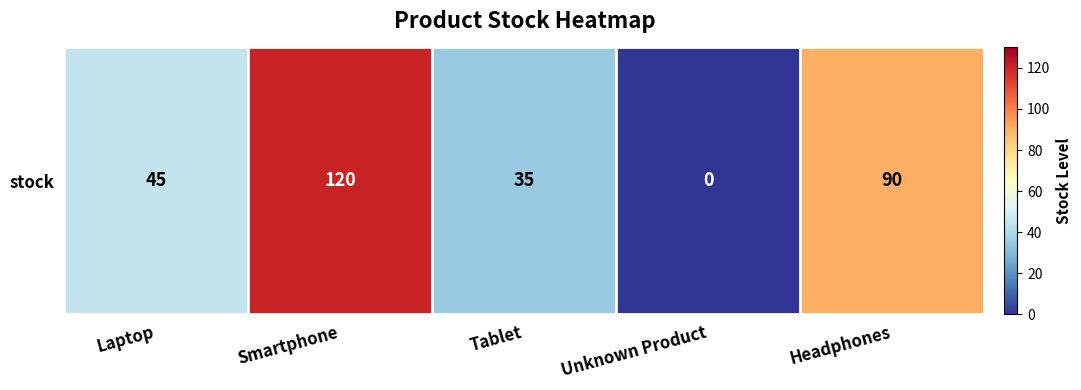

How many data points are above 45?

2